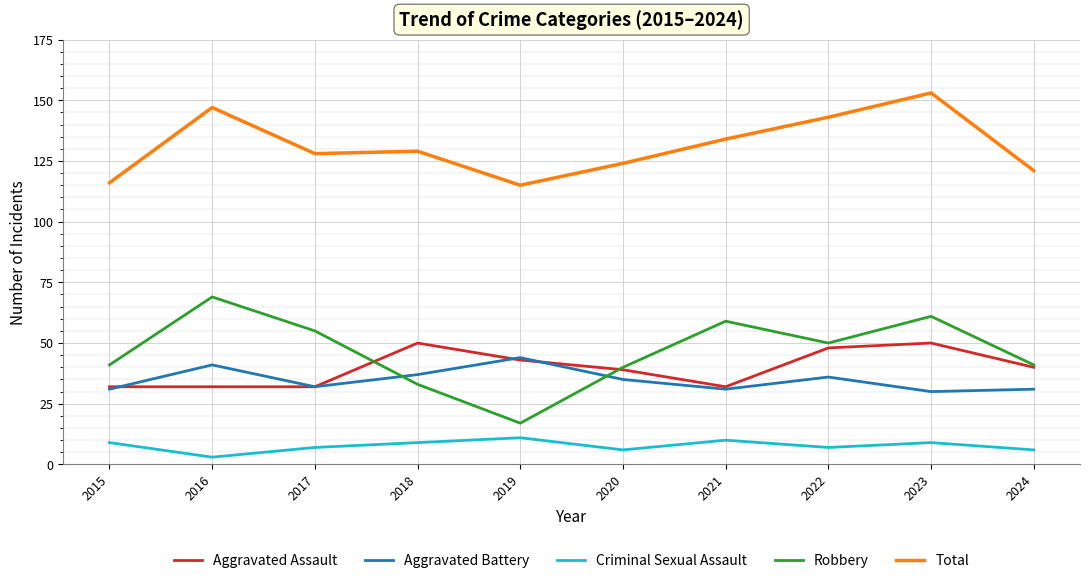

What are all the series names shown in the legend?

Aggravated Assault, Aggravated Battery, Criminal Sexual Assault, Robbery, Total